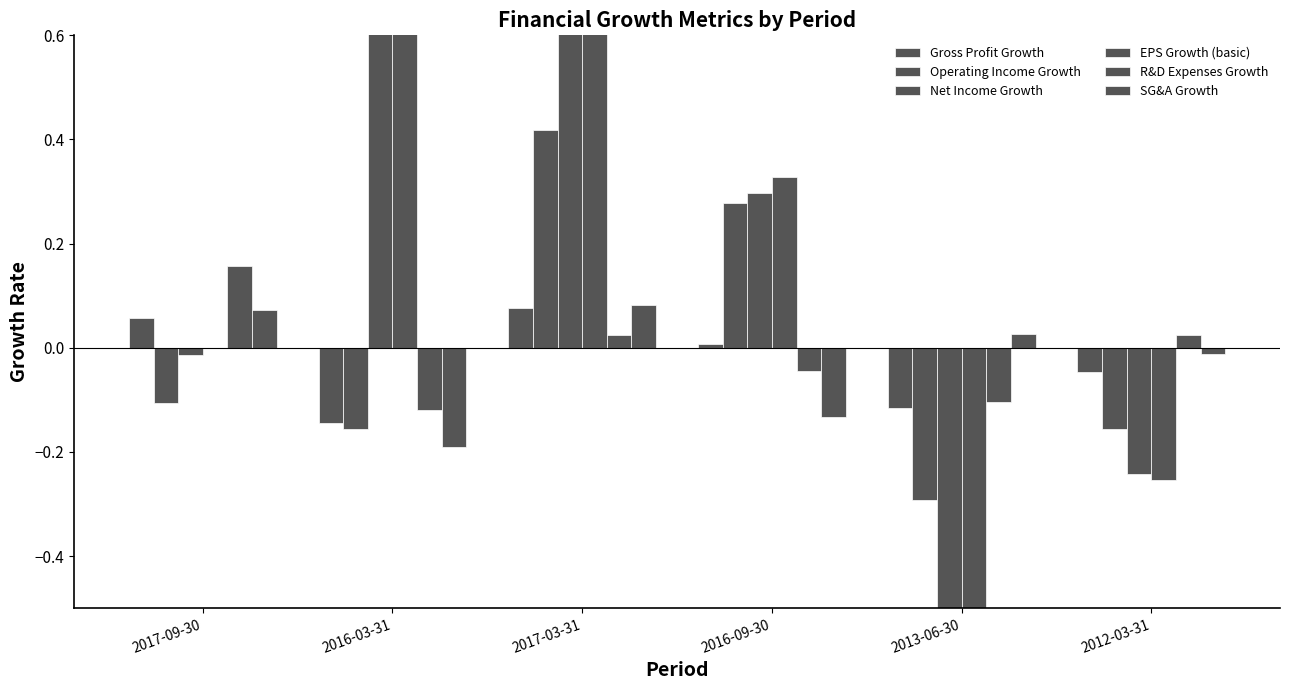

Reading left to right, transcribe all the data shown in this chart.

Gross Profit Growth: 2017-09-30=0.1	2016-03-31=-0.1	2017-03-31=0.1	2016-09-30=0.0	2013-06-30=-0.1	2012-03-31=-0.0
Operating Income Growth: 2017-09-30=-0.1	2016-03-31=-0.2	2017-03-31=0.4	2016-09-30=0.3	2013-06-30=-0.3	2012-03-31=-0.2
Net Income Growth: 2017-09-30=-0.0	2016-03-31=1.1	2017-03-31=4.1	2016-09-30=0.3	2013-06-30=-0.8	2012-03-31=-0.2
EPS Growth (basic): 2017-09-30=0.0	2016-03-31=1.1	2017-03-31=4.1	2016-09-30=0.3	2013-06-30=-0.8	2012-03-31=-0.3
R&D Expenses Growth: 2017-09-30=0.2	2016-03-31=-0.1	2017-03-31=0.0	2016-09-30=-0.0	2013-06-30=-0.1	2012-03-31=0.0
SG&A Growth: 2017-09-30=0.1	2016-03-31=-0.2	2017-03-31=0.1	2016-09-30=-0.1	2013-06-30=0.0	2012-03-31=-0.0